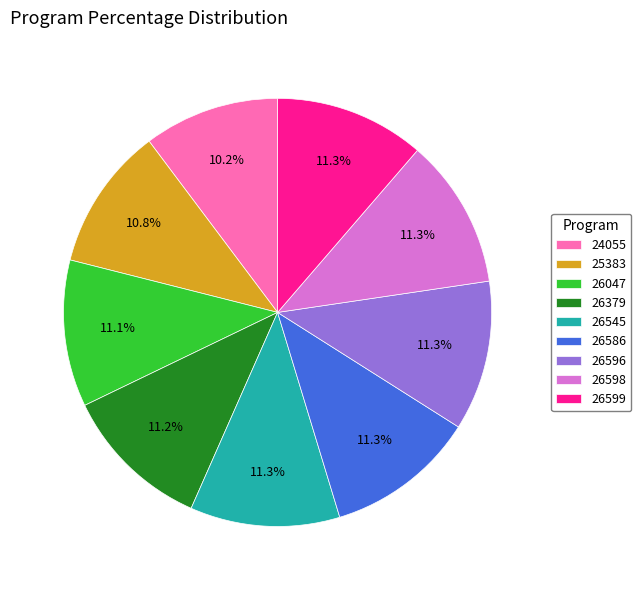

True or false: 26379 accounts for 17% of the total.

False